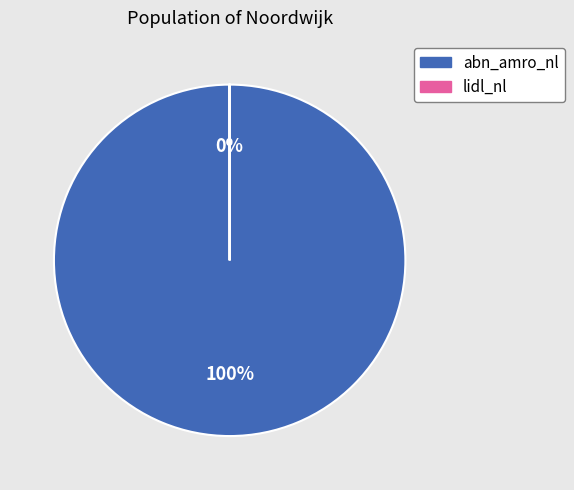

True or false: abn_amro_nl accounts for 100% of the total.

True